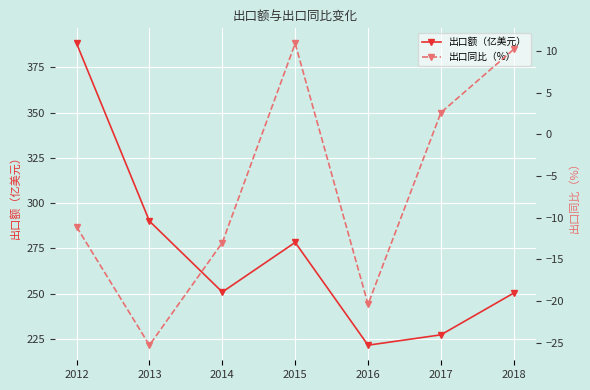

At which label does 出口额（亿美元） first exceed 250?

2012